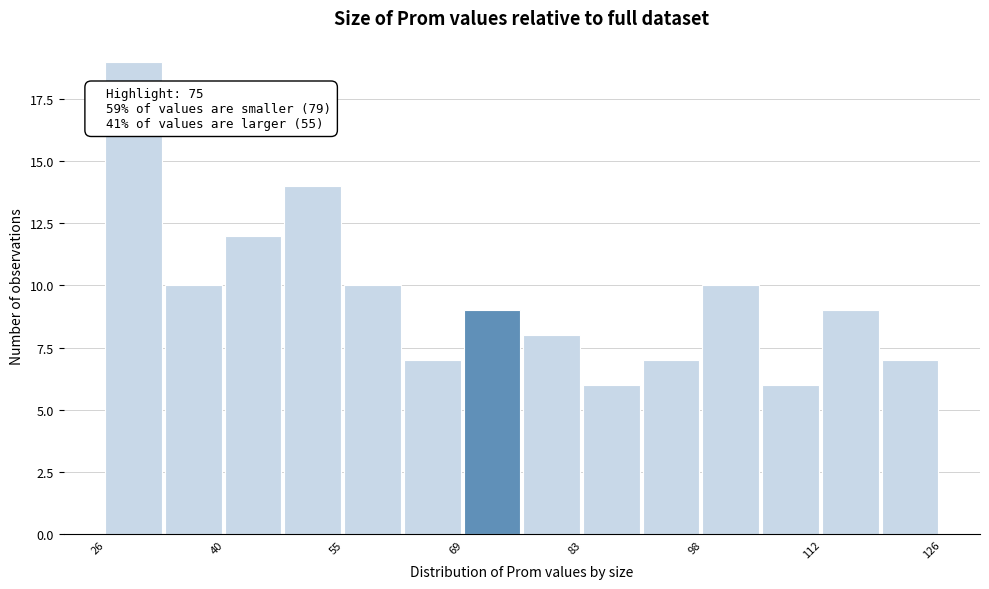

Around what value on the x-axis is the tallest bar? Give the approximate position of its centre, as read against the axis.

30